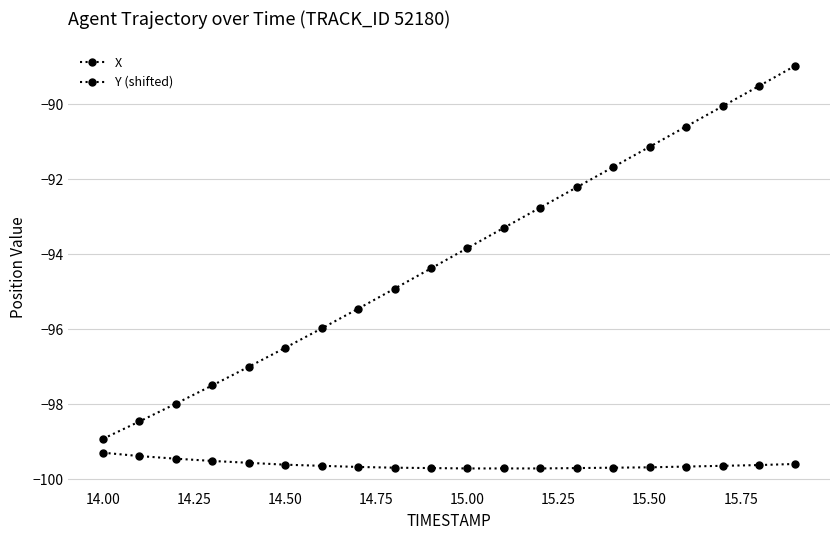

True or false: Y (shifted) and X cross at least once.

False